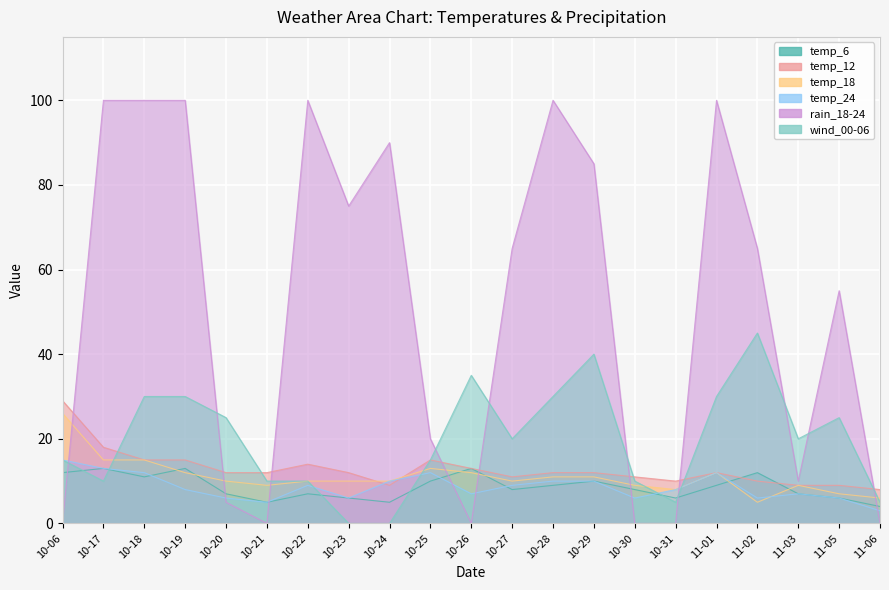

What are all the series names shown in the legend?

temp_6, temp_12, temp_18, temp_24, rain_18-24, wind_00-06